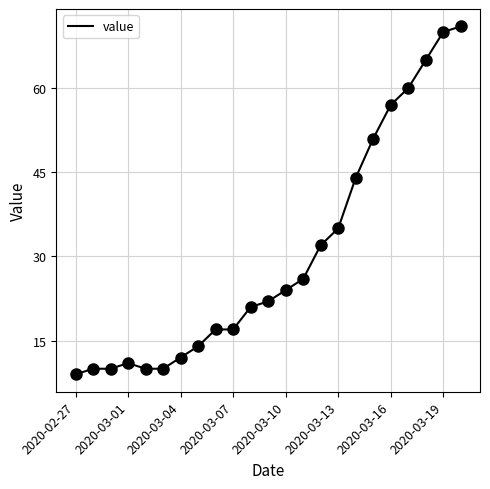

What is the smallest value displayed?

9